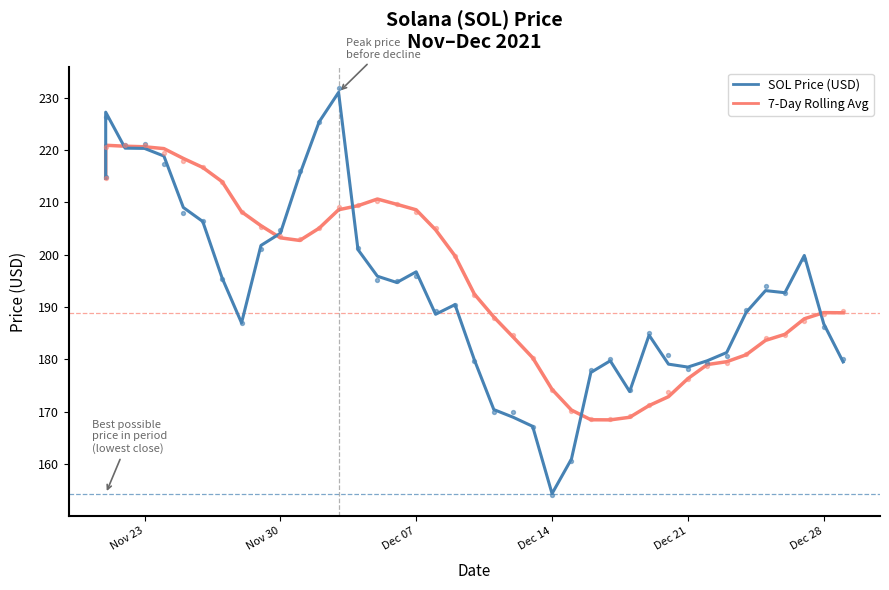

Which series has the largest total across all categories?

7-Day Rolling Avg